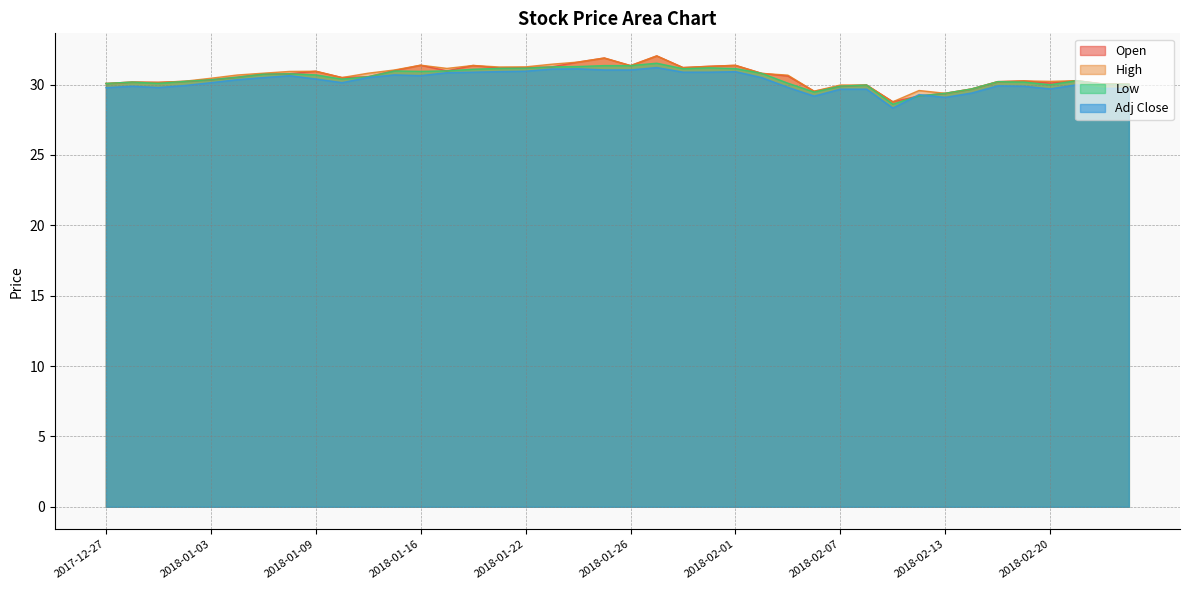

At how many categories does at least one series exceed 29?

39